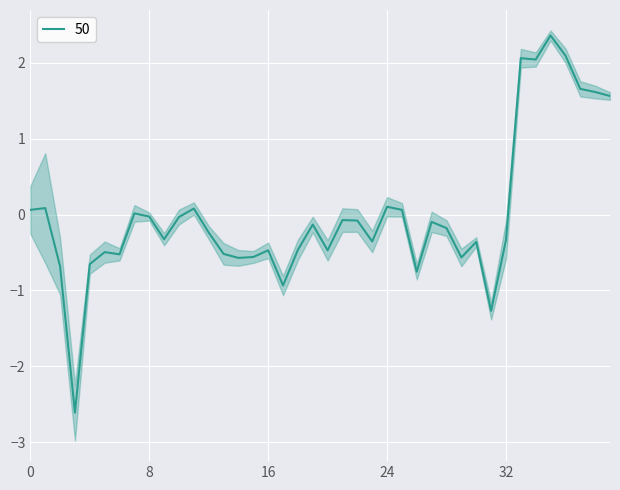

The 50 series shows 0.1 at 0. True or false?

True